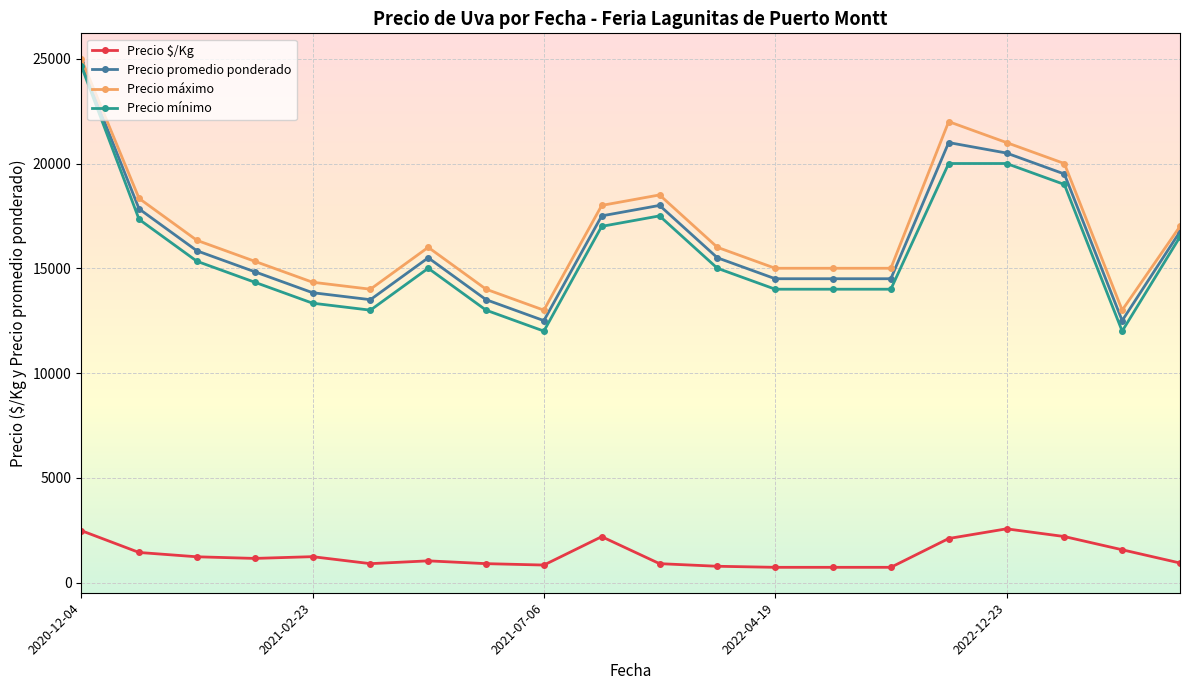

True or false: Precio $/Kg has more than 2 interior local peaks.

True